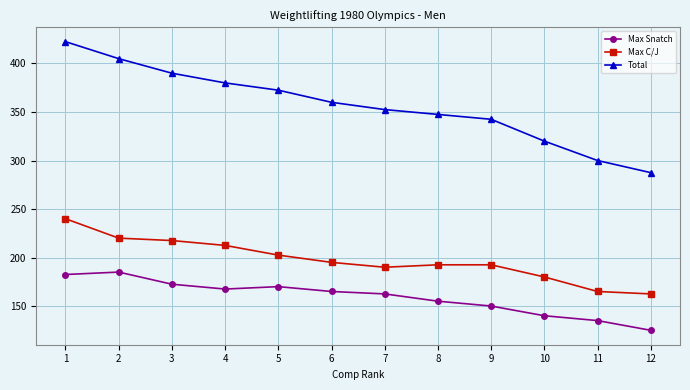

Reading left to right, extract all data points from this chart.

Max Snatch: 1=182.5	2=185.0	3=172.5	4=167.5	5=170.0	6=165.0	7=162.5	8=155.0	9=150.0	10=140.0	11=135.0	12=125.0
Max C/J: 1=240.0	2=220.0	3=217.5	4=212.5	5=202.5	6=195.0	7=190.0	8=192.5	9=192.5	10=180.0	11=165.0	12=162.5
Total: 1=422.5	2=405.0	3=390.0	4=380.0	5=372.5	6=360.0	7=352.5	8=347.5	9=342.5	10=320.0	11=300.0	12=287.5